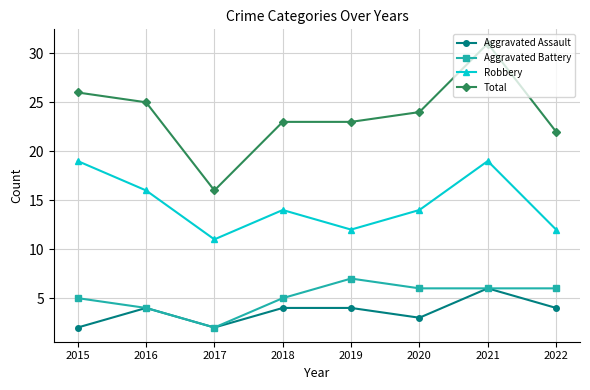

What are all the series names shown in the legend?

Aggravated Assault, Aggravated Battery, Robbery, Total